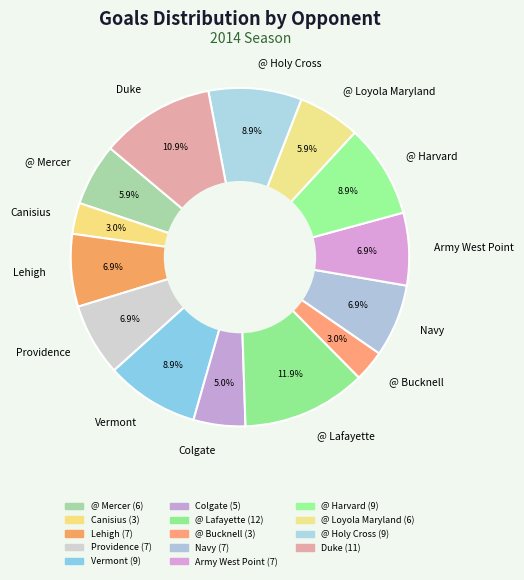

Combined, do Navy and Lehigh account for over 50%?

No